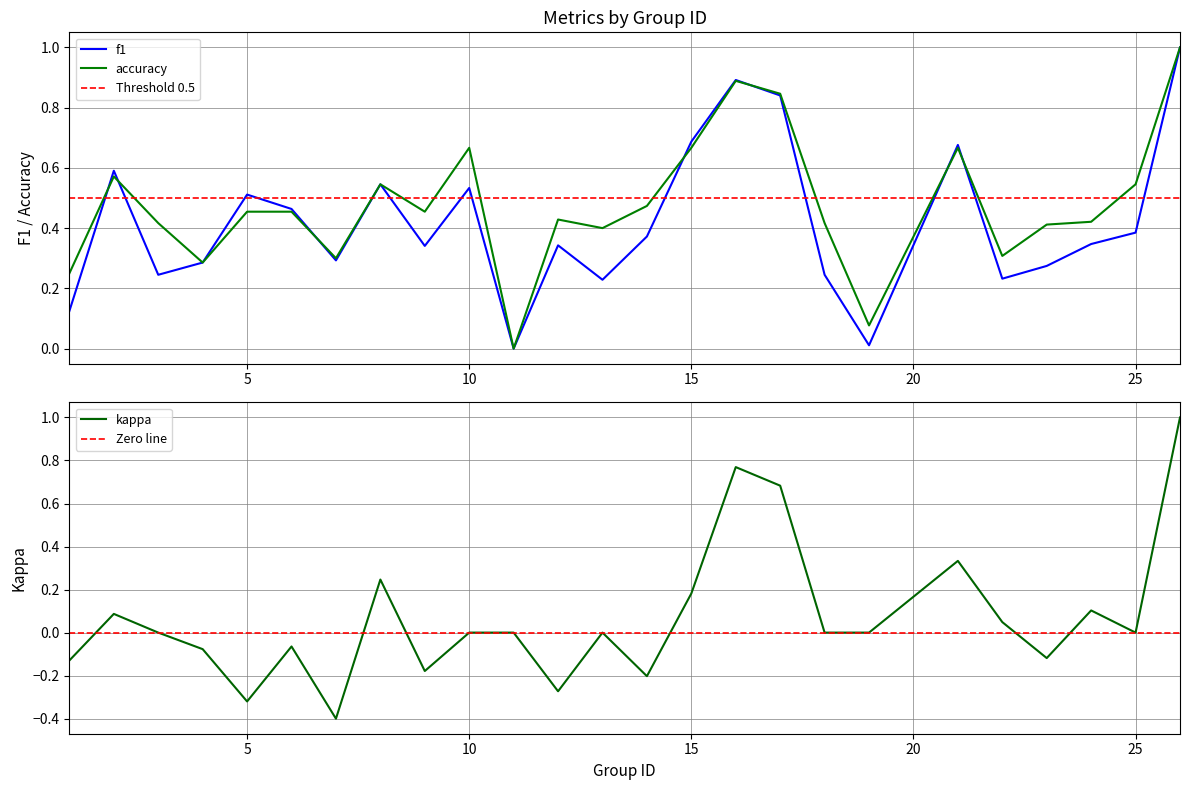

How many lines are shown in the chart?

3